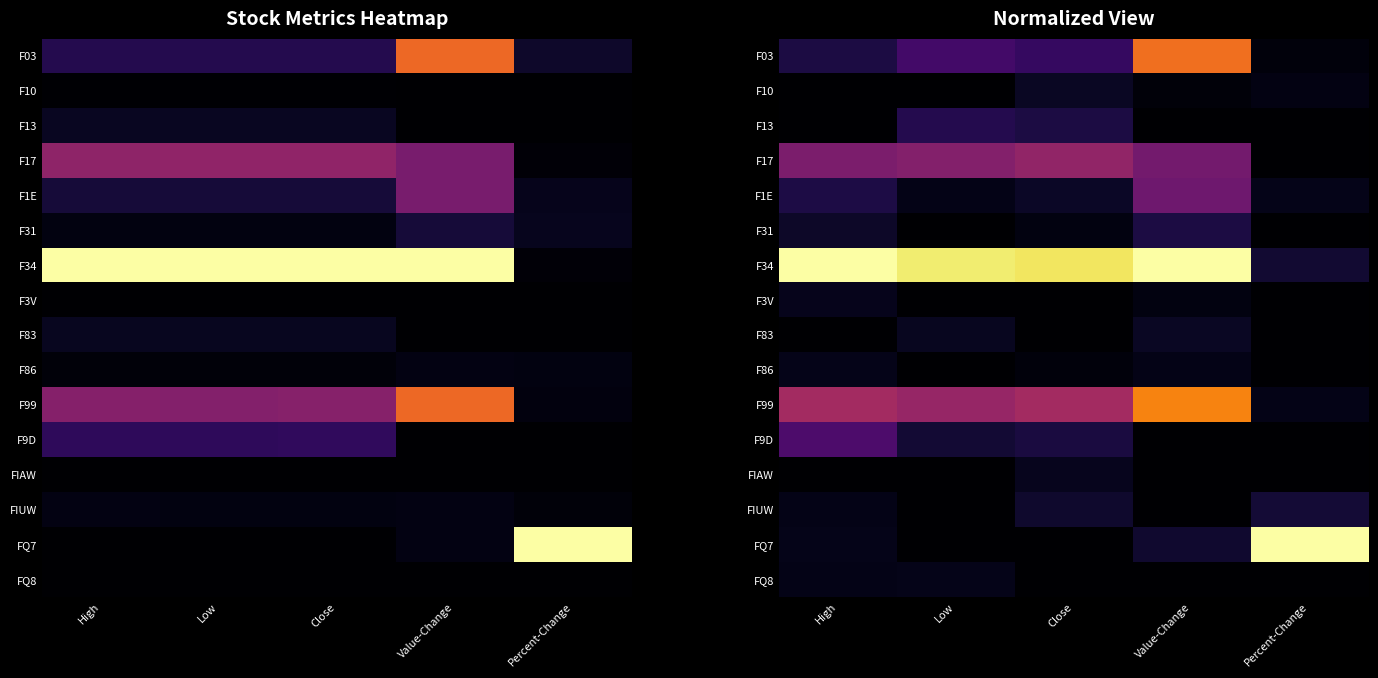

What is the total value across all series at High?

2.5